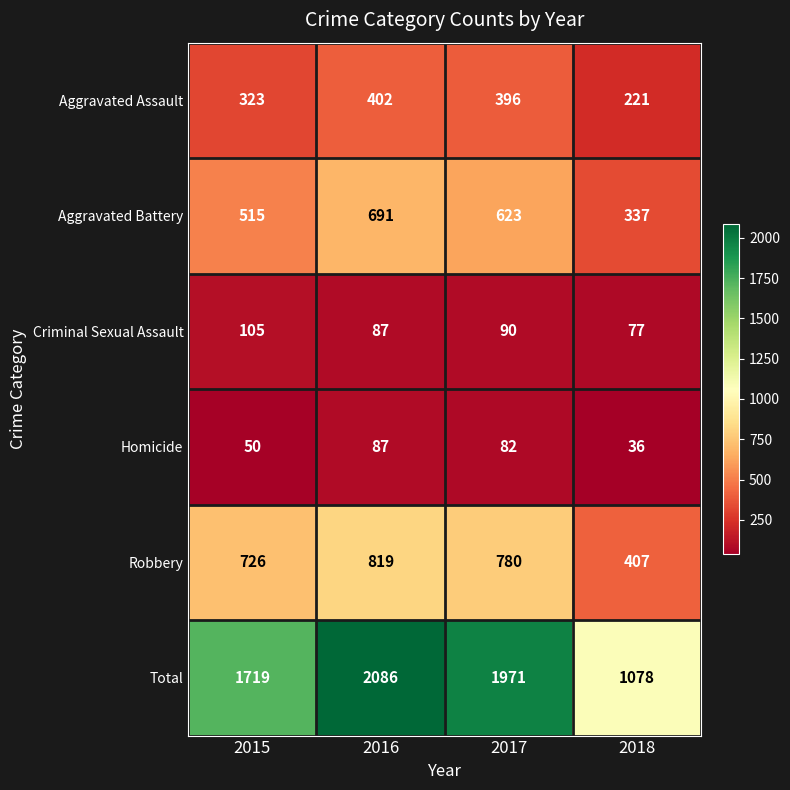

Reading left to right, what are all the values shown in this chart?

Aggravated Assault: 323	402	396	221
Aggravated Battery: 515	691	623	337
Criminal Sexual Assault: 105	87	90	77
Homicide: 50	87	82	36
Robbery: 726	819	780	407
Total: 1719	2086	1971	1078